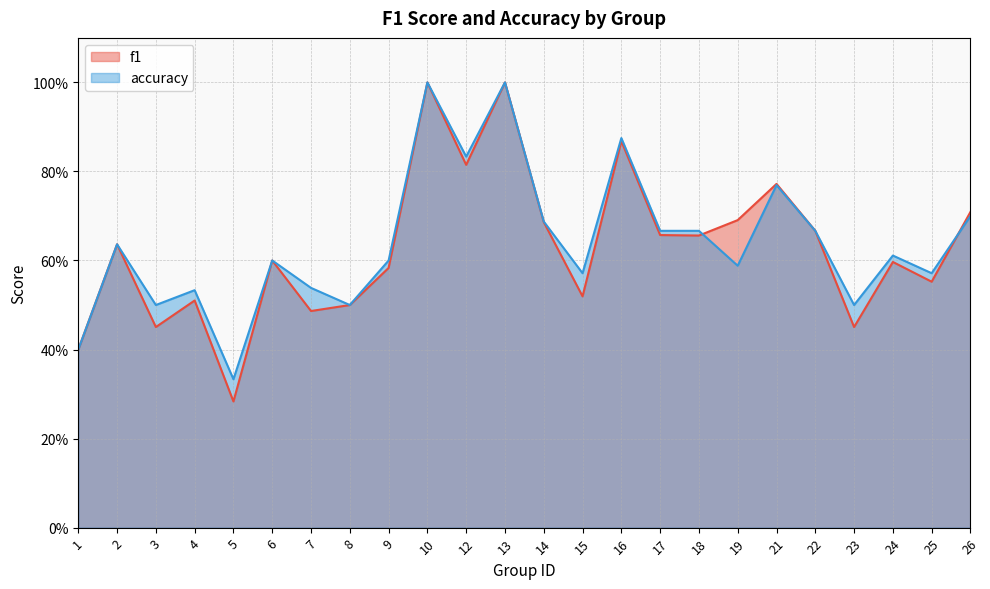

How many distinct data groups are displayed?

2